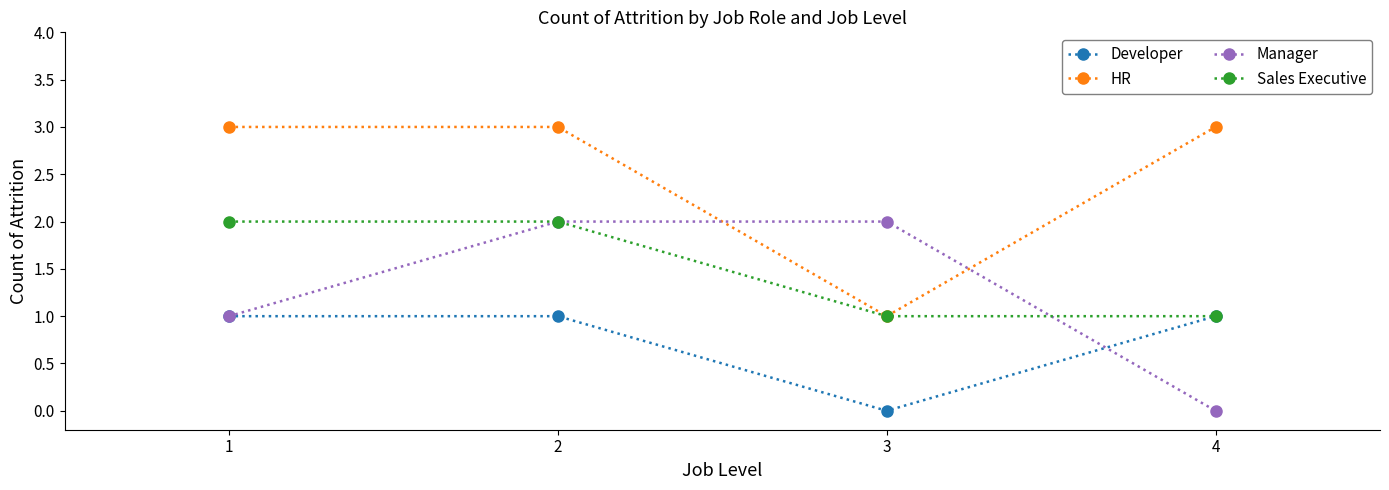

What is the value of the Manager point at the 2nd from the left?

2